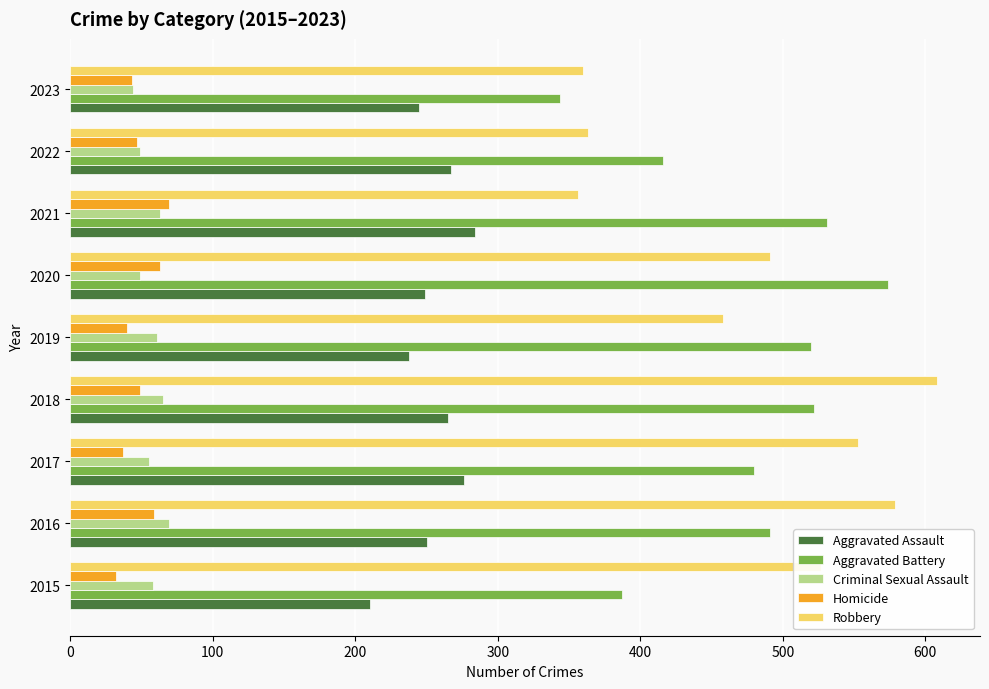

What is the highest value of the Aggravated Assault series?

284